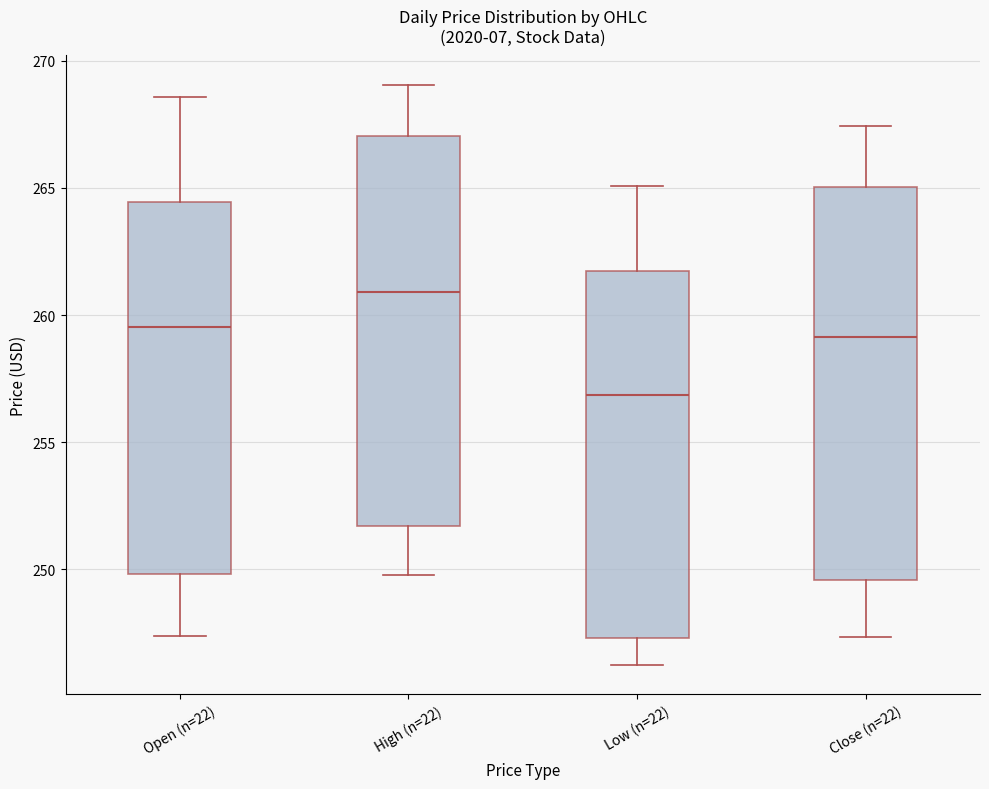

Reading left to right, read every box against the y-axis: the position of its median line, the range the box covers, and the ends of its whiskers. The values are not printed on the chart, so give them approximately, as read against the axis.

Open (n=22): median 259.5, box 250.0 to 264.5, whiskers 247.5 to 268.5
High (n=22): median 261.0, box 251.5 to 267.0, whiskers 250.0 to 269.0
Low (n=22): median 257.0, box 247.5 to 261.5, whiskers 246.0 to 265.0
Close (n=22): median 259.0, box 249.5 to 265.0, whiskers 247.5 to 267.5